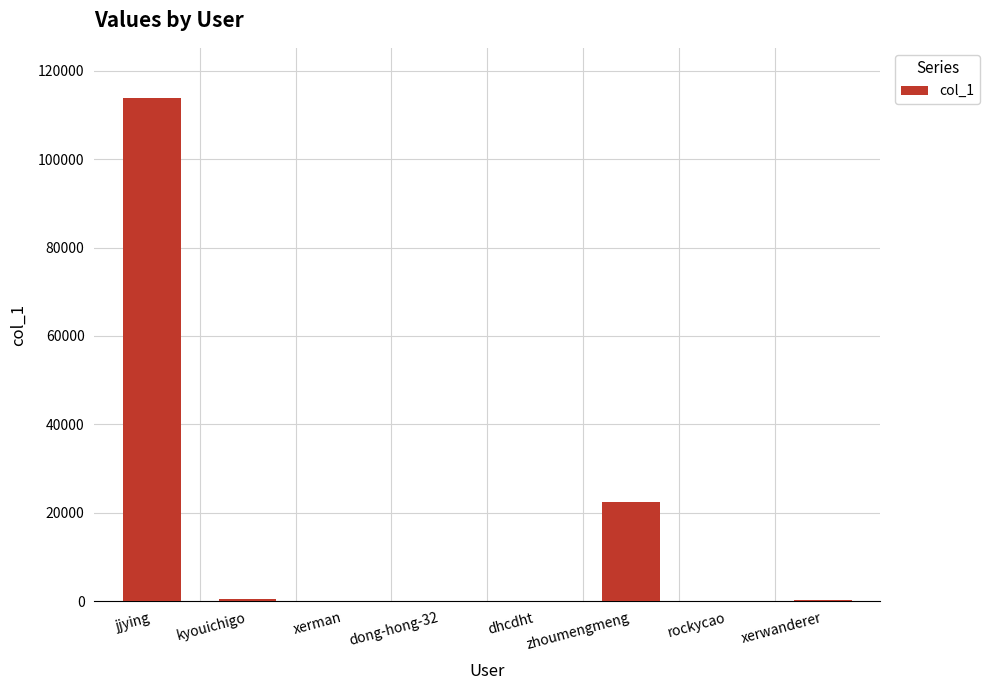

What is the sum of all values?

136970